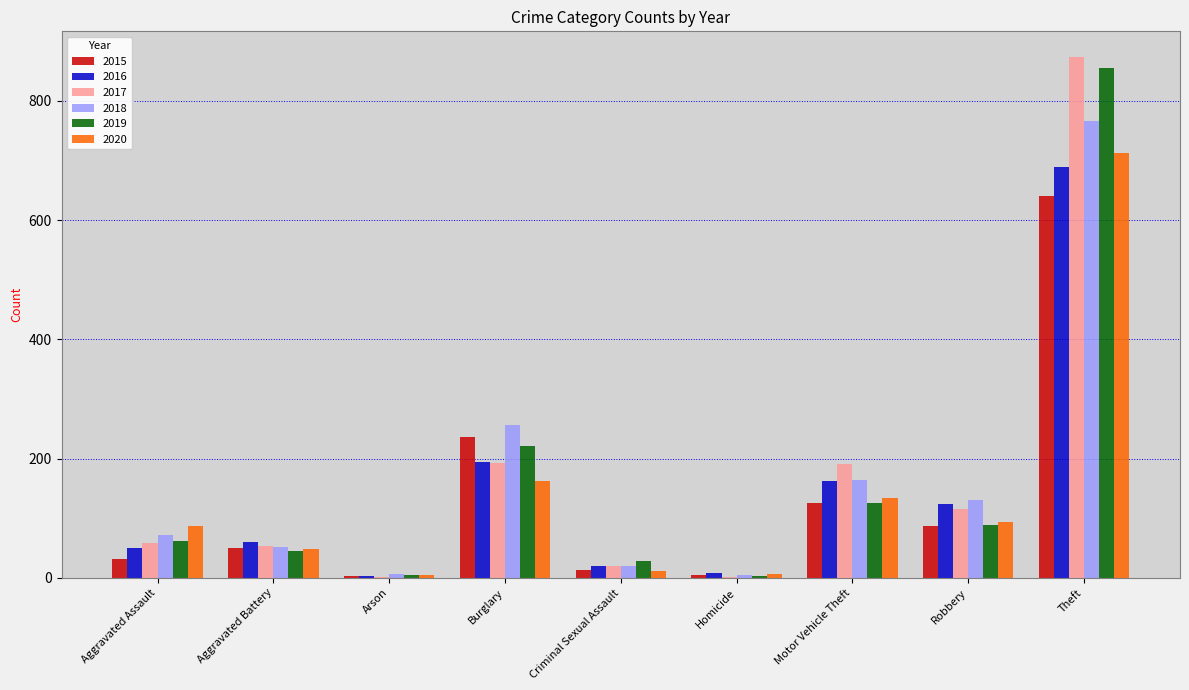

What are all the series names shown in the legend?

2015, 2016, 2017, 2018, 2019, 2020